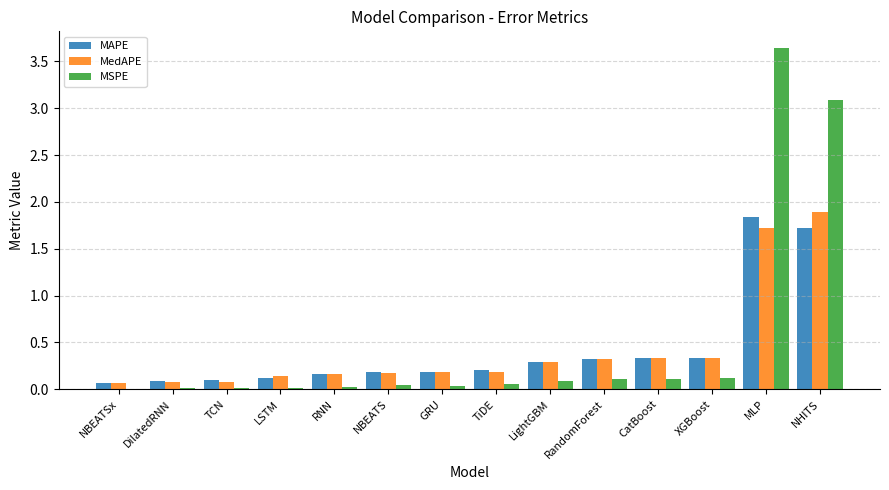

The value of MAPE at RandomForest is 0.5. True or false?

False